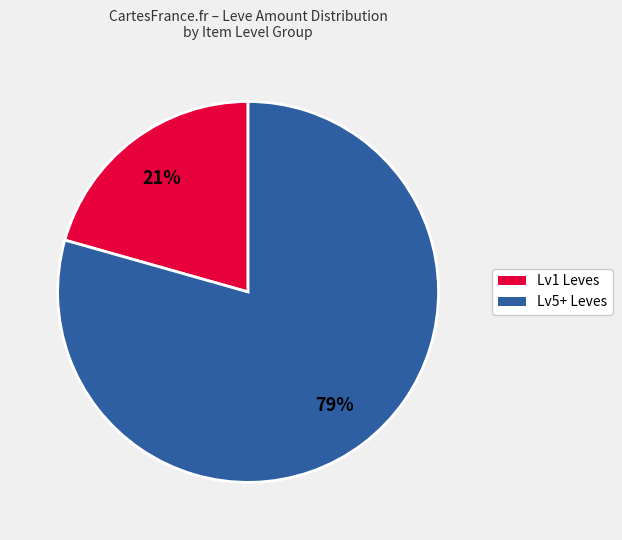

Is there any slice that represents more than half of the pie?

Yes